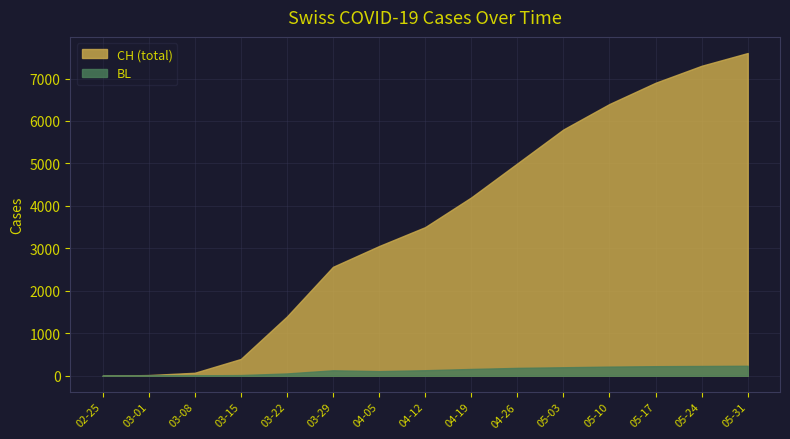

Which series has the widest spread of values?

CH (total)